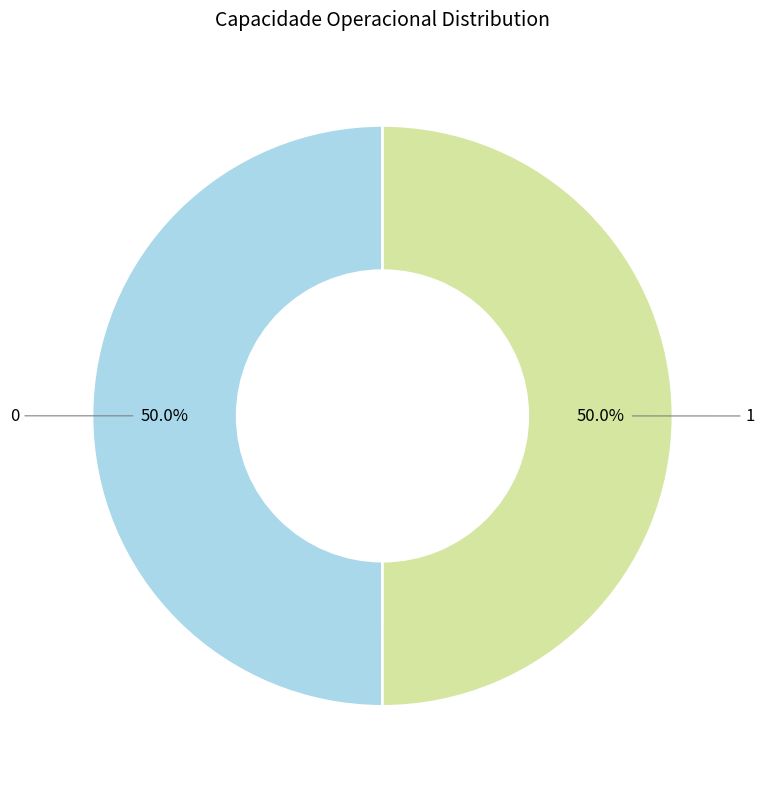

The 0 slice represents 44% of the pie. True or false?

False